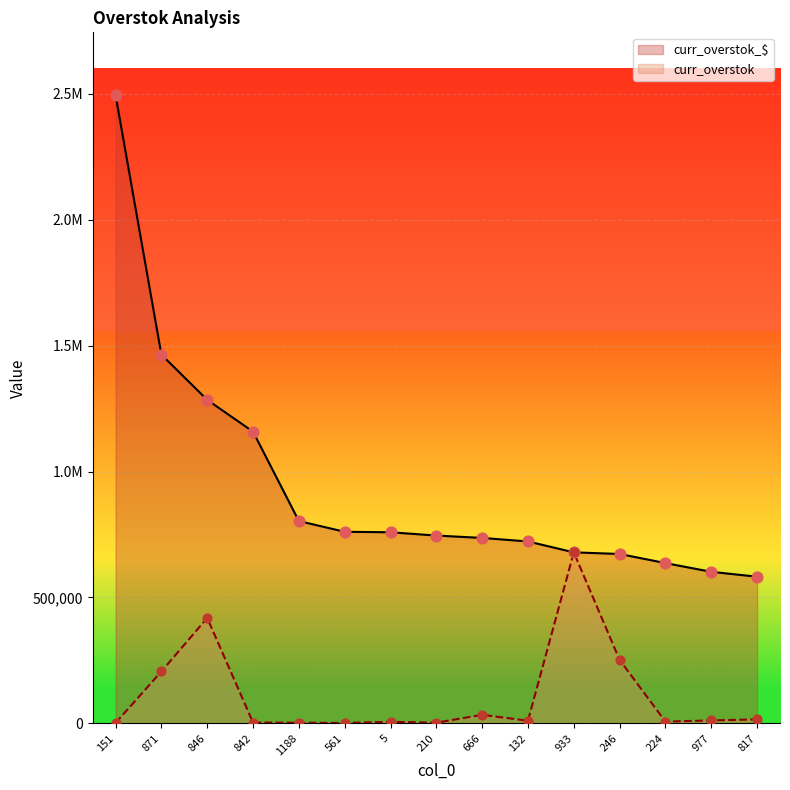

What are all the series names shown in the legend?

curr_overstok_$, curr_overstok